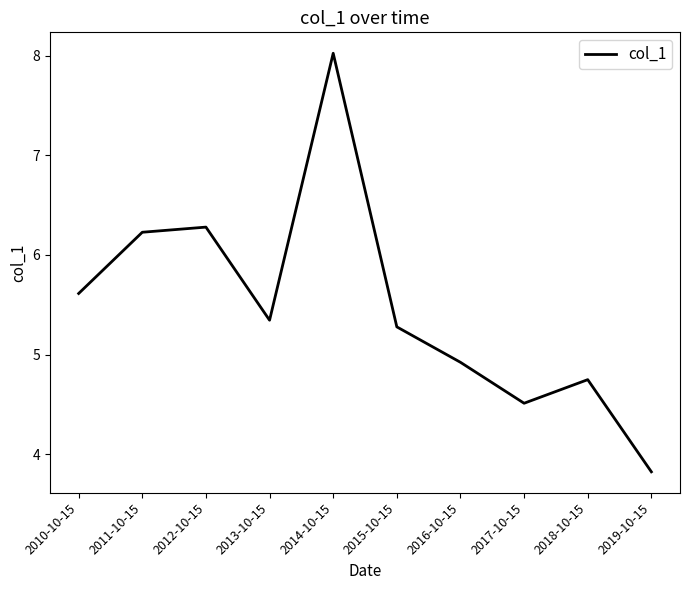

What position from the right is 2014-10-15?

6